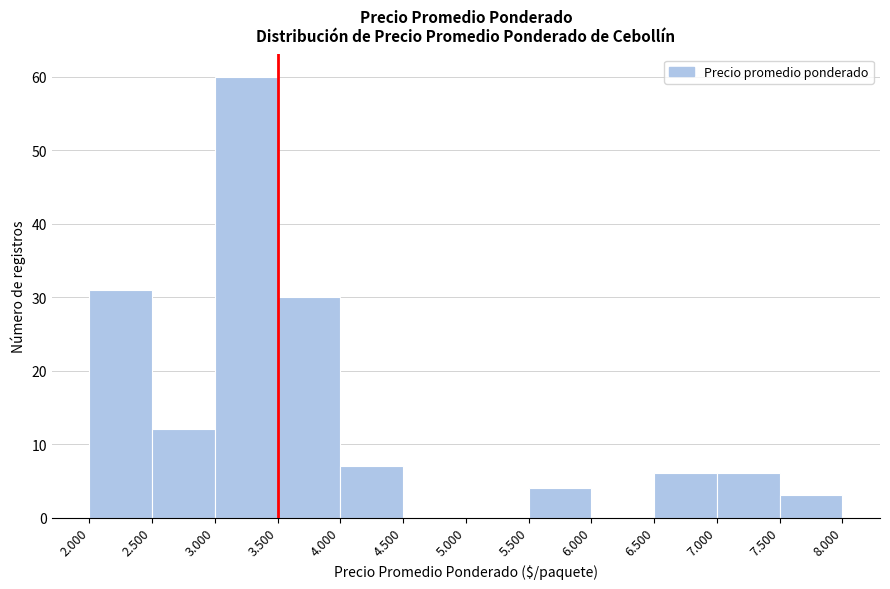

Is it true that the value at 7.500 is 3?

True